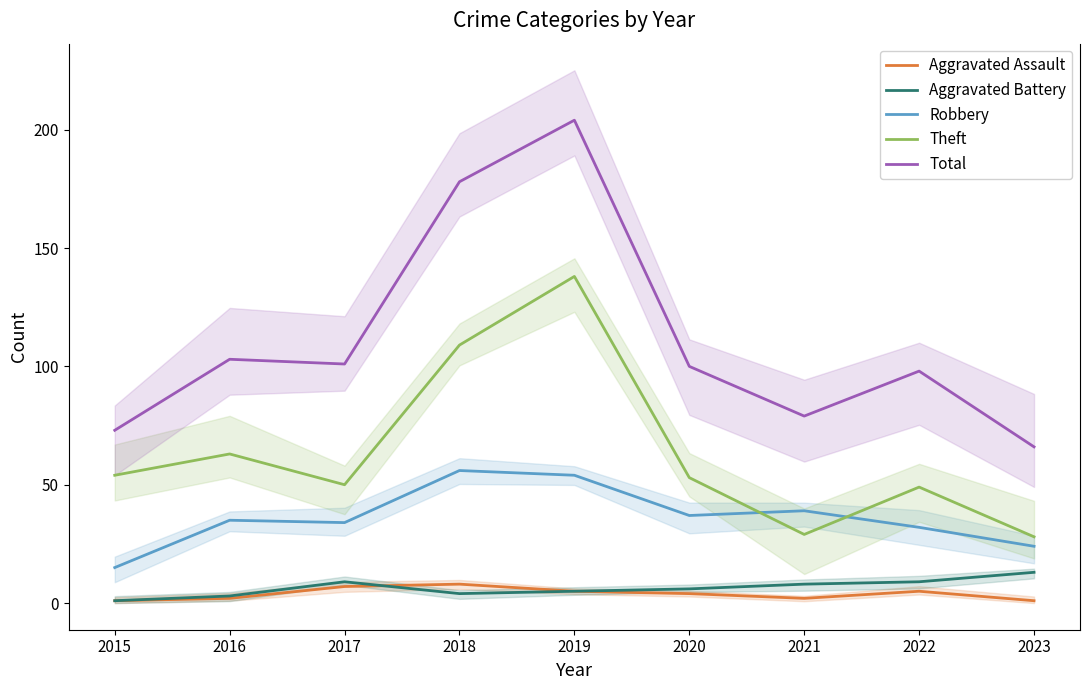

True or false: Aggravated Battery and Aggravated Assault cross at least once.

True